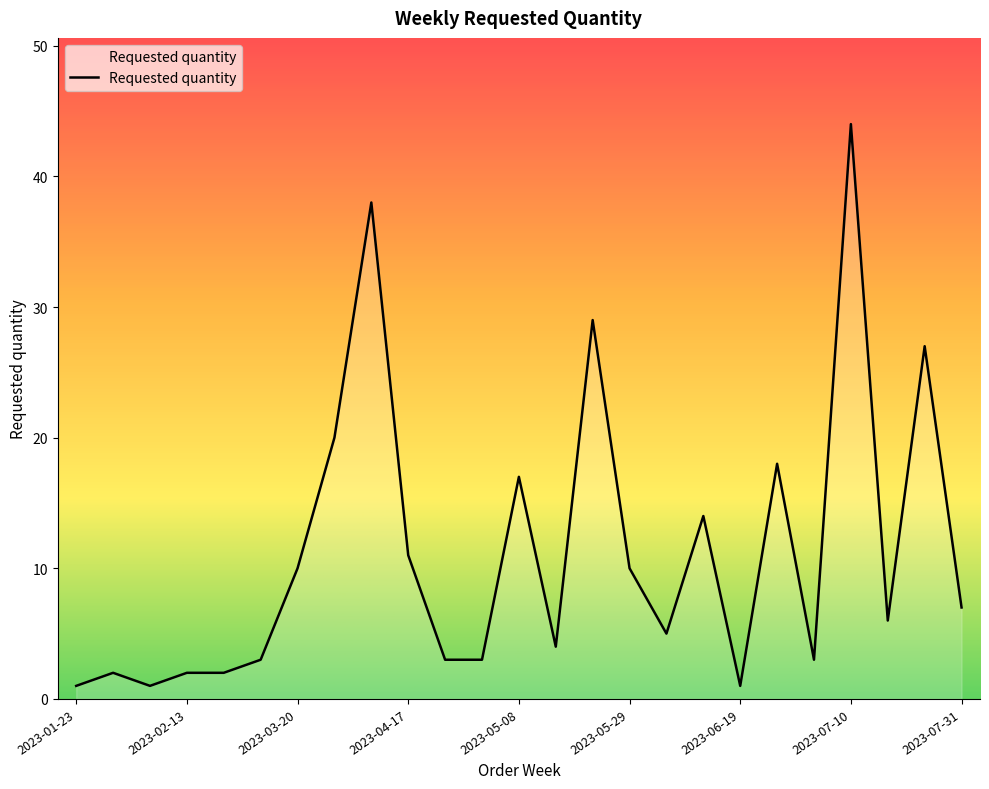

What is the difference between the maximum and minimum values?

43